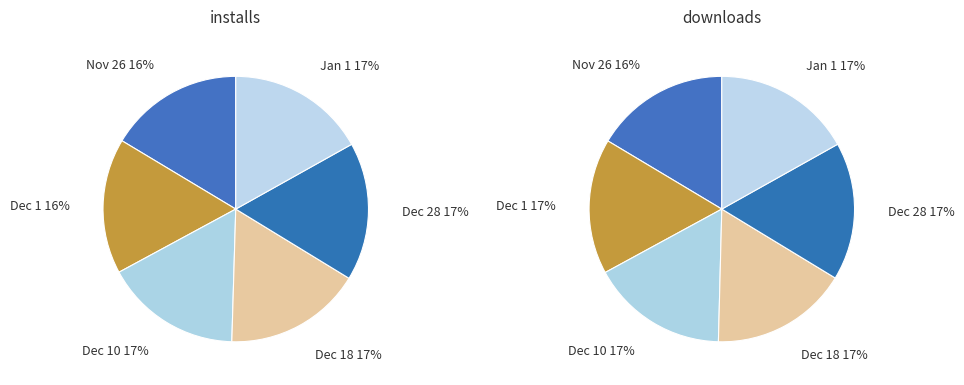

How many segments does this pie chart have?

6